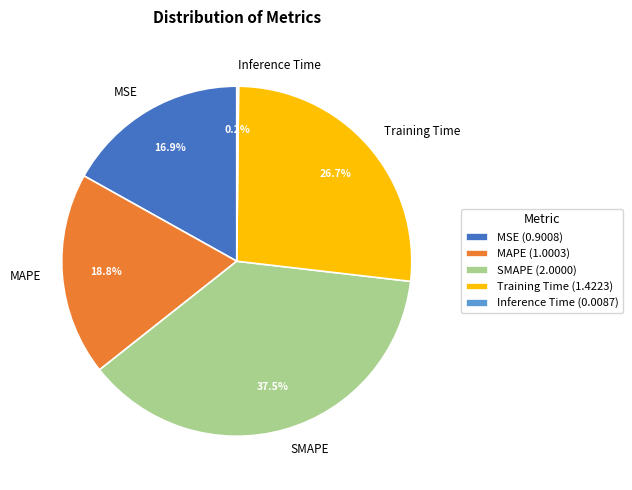

Which has a higher value, Training Time or MAPE?

Training Time